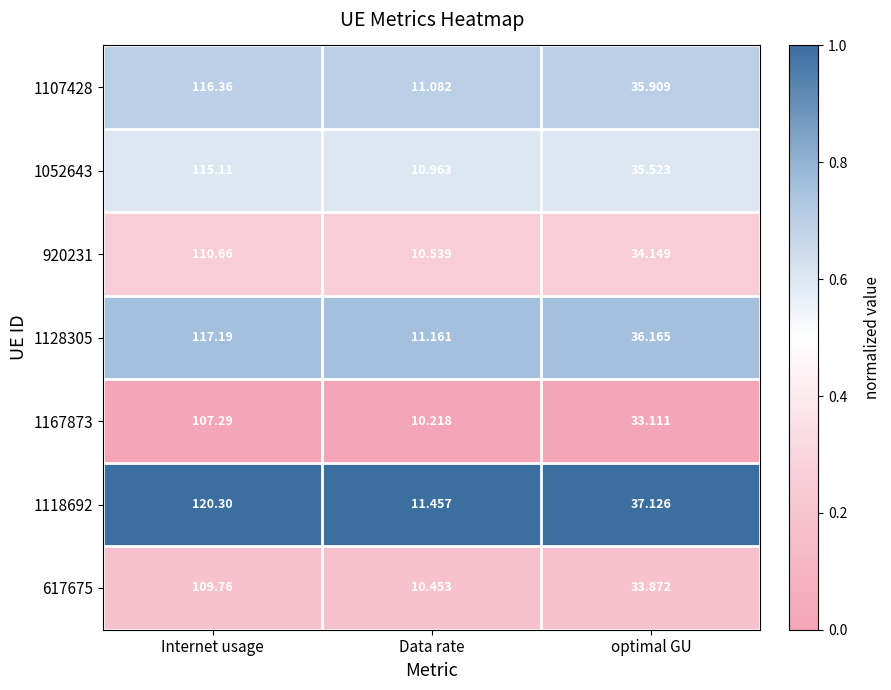

At which category is the sum across all series the highest?

Internet usage